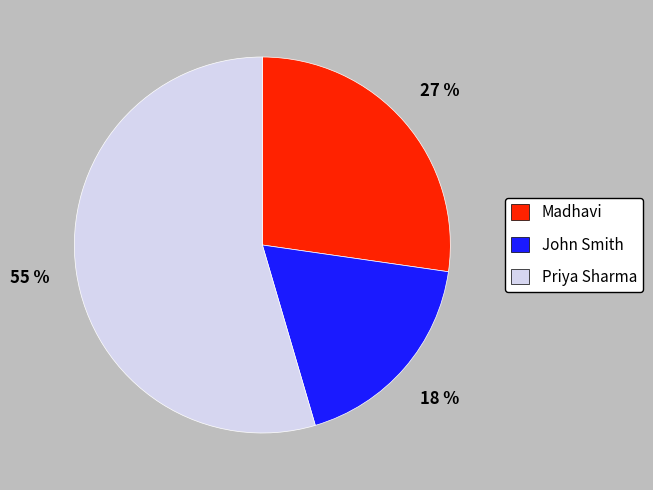

How many segments does this pie chart have?

3